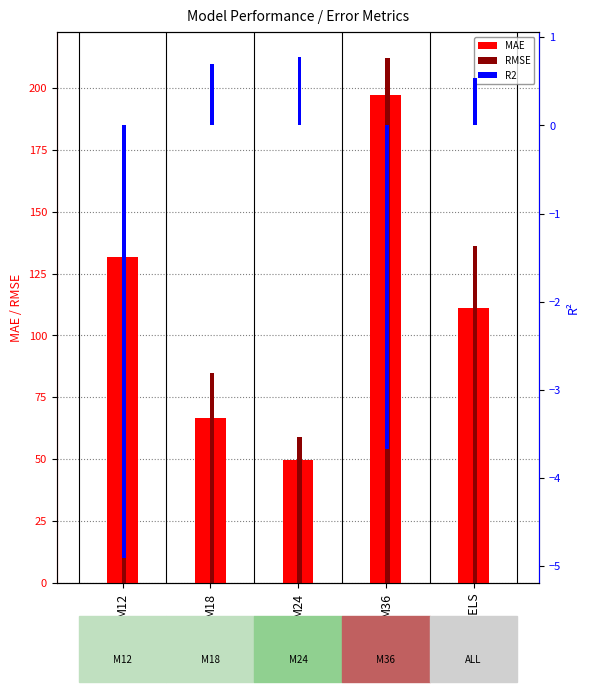

Which series changed the most between M18 and ALL_MODELS?

RMSE